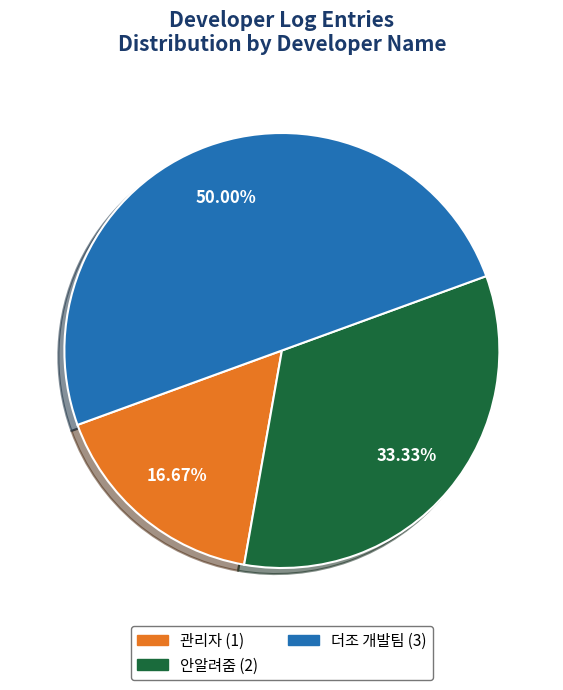

Rank the categories by value from lowest to highest.

관리자, 안알려줌, 더조 개발팀